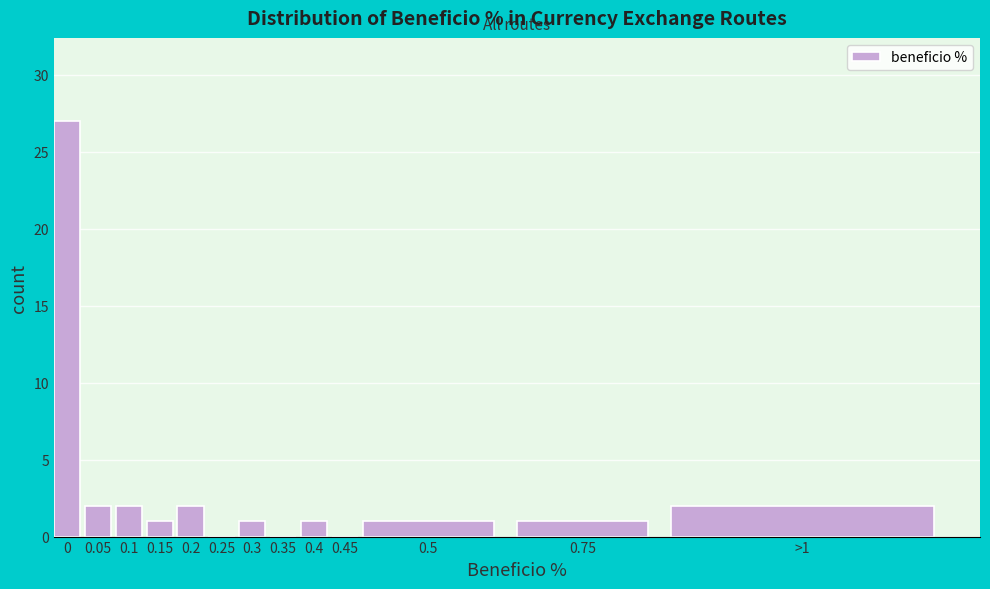

Reading right to left, extract all data points from this chart.

>1=2	0.75=1	0.5=1	0.45=0	0.4=1	0.35=0	0.3=1	0.25=0	0.2=2	0.15=1	0.1=2	0.05=2	0=27